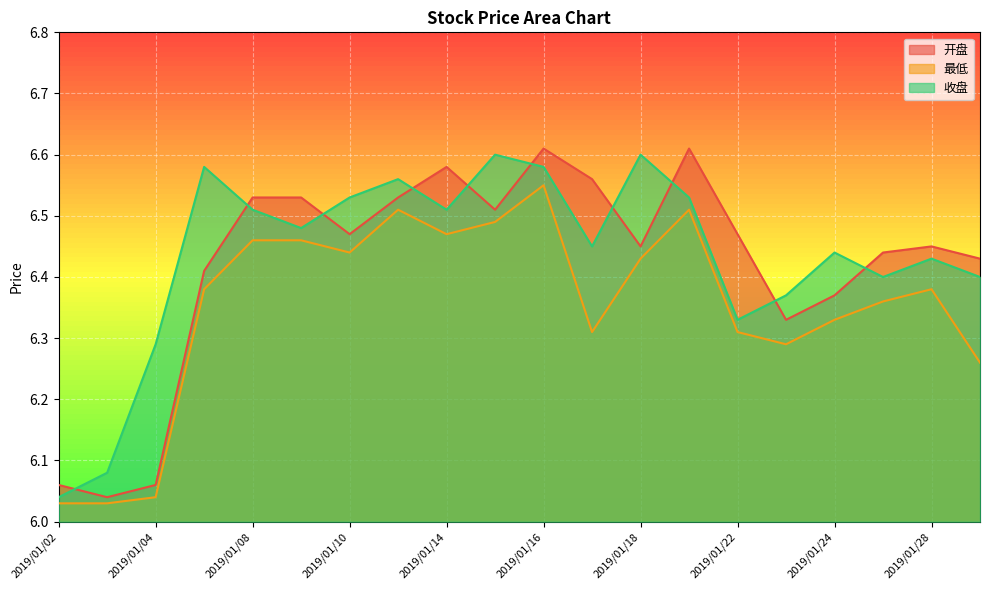

Reading left to right, what are all the values shown in this chart?

开盘: 6.1	6.0	6.1	6.4	6.5	6.5	6.5	6.5	6.6	6.5	6.6	6.6	6.5	6.6	6.5	6.3	6.4	6.4	6.5	6.4
最低: 6.0	6.0	6.0	6.4	6.5	6.5	6.4	6.5	6.5	6.5	6.5	6.3	6.4	6.5	6.3	6.3	6.3	6.4	6.4	6.3
收盘: 6.0	6.1	6.3	6.6	6.5	6.5	6.5	6.6	6.5	6.6	6.6	6.5	6.6	6.5	6.3	6.4	6.4	6.4	6.4	6.4